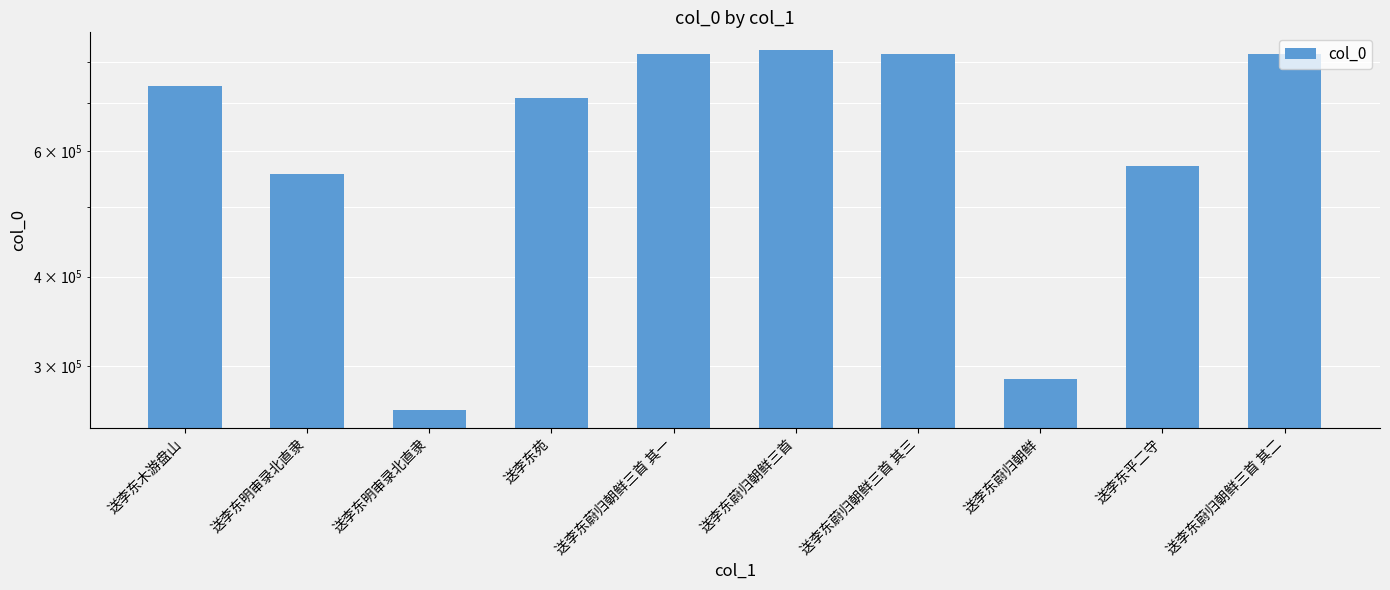

Where does the data first go above 739953?

送李东蔚归朝鲜三首 其一